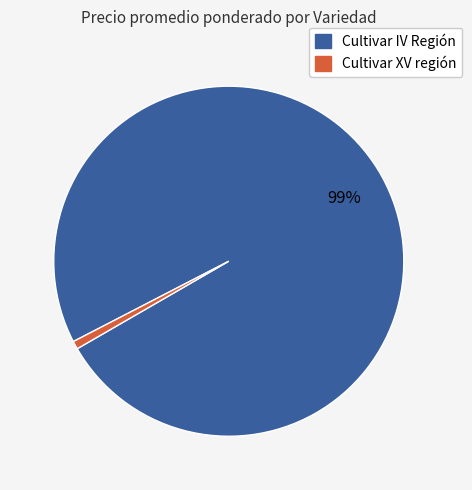

Between Cultivar IV Región and Cultivar XV región, which is larger?

Cultivar IV Región